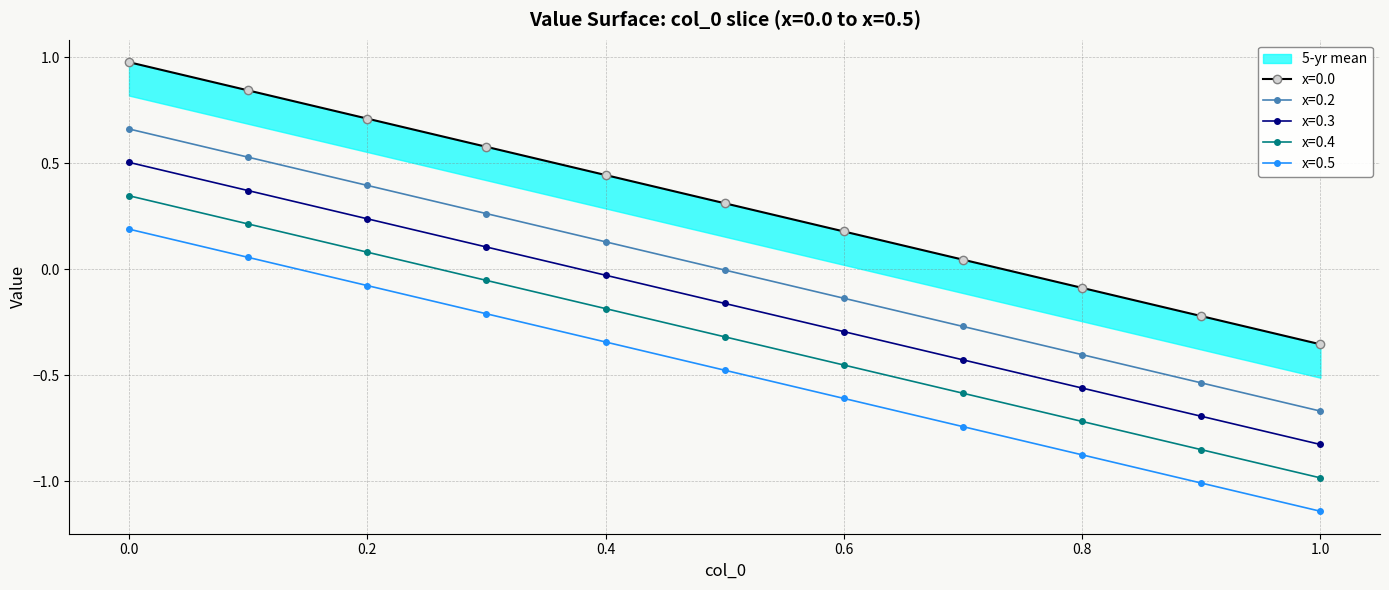

At how many categories does at least one series exceed 0?

8